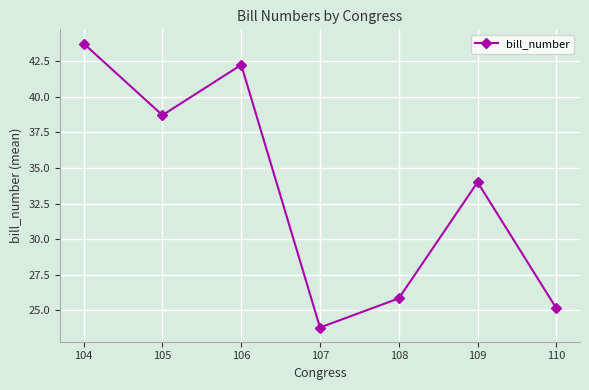

Does the chart display data point markers on the line(s)?

Yes